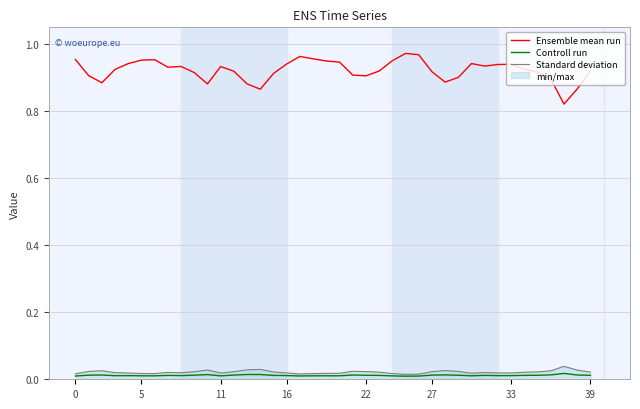

Does the chart display data point markers on the line(s)?

No